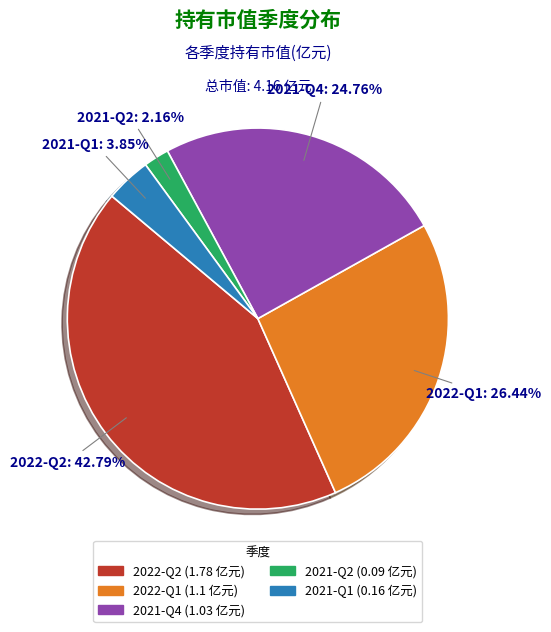

Which has a higher value, 2021-Q1 or 2021-Q2?

2021-Q1